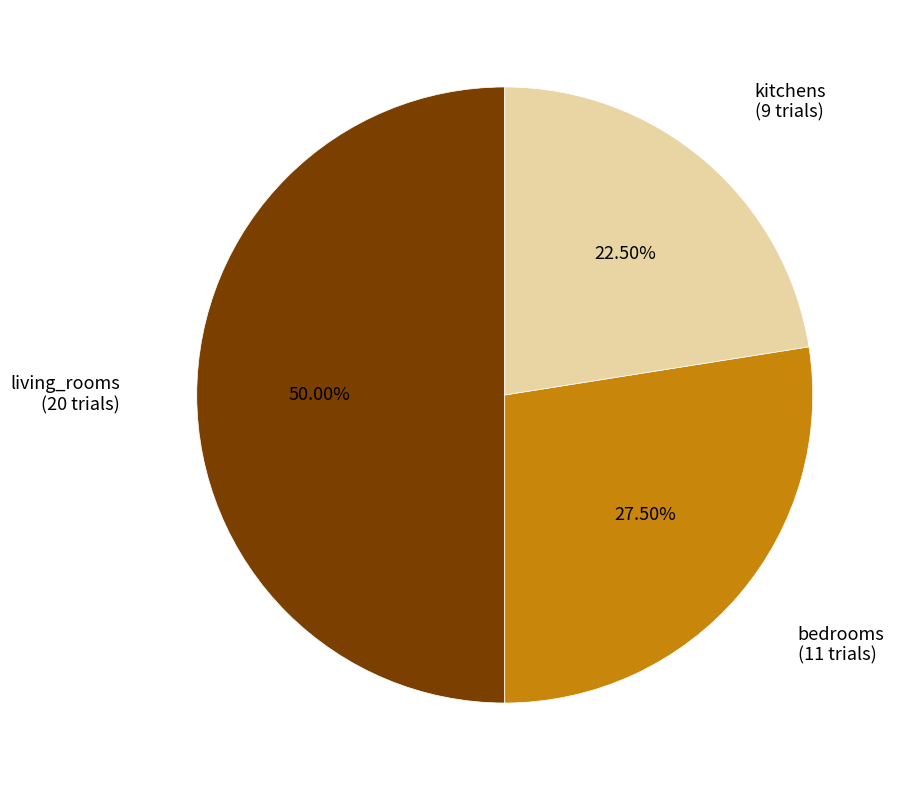

Is bedrooms the majority of the pie?

No